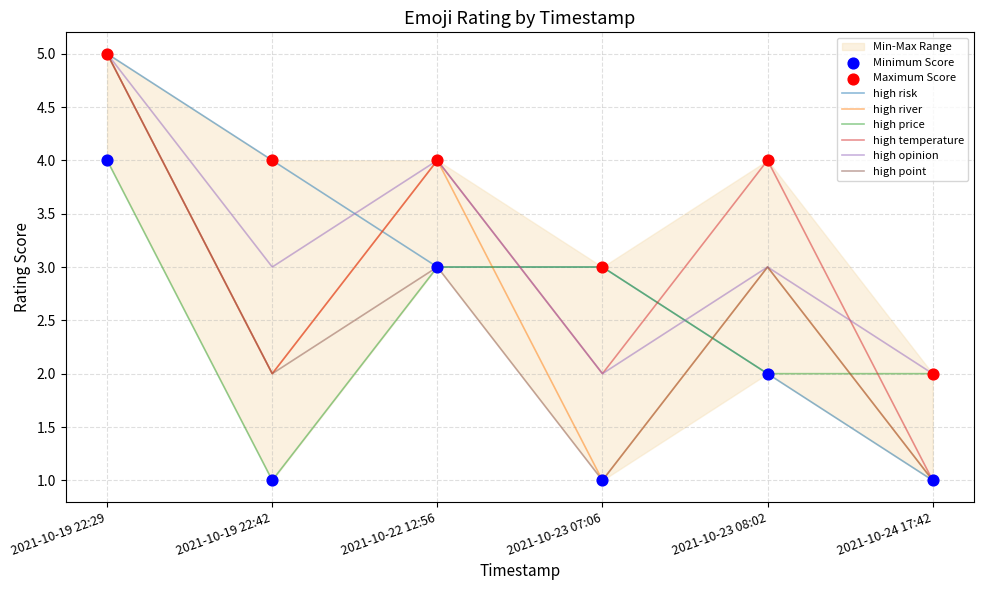

At how many categories does at least one series exceed 3?

4